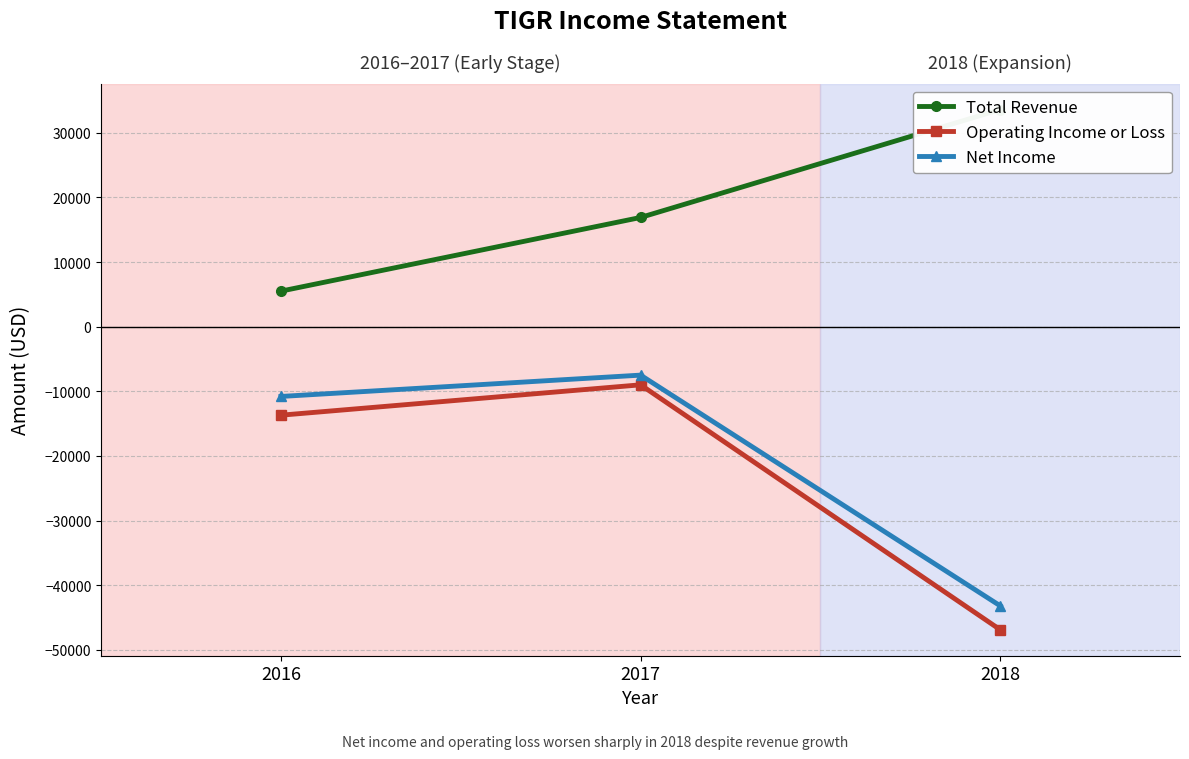

What is the sum of the Operating Income or Loss values at 2016 and 2017?

-22700